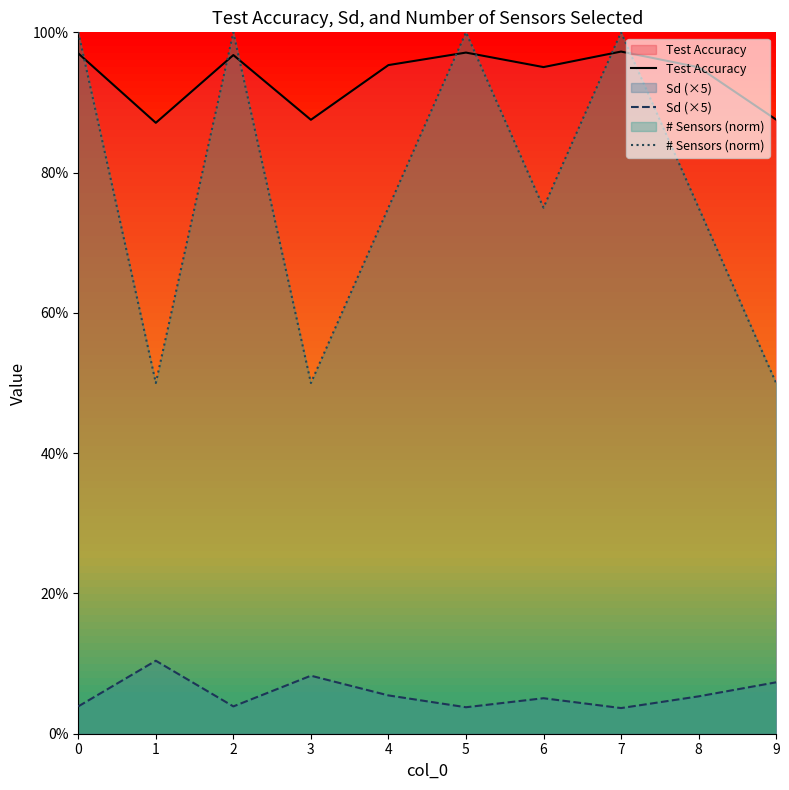

True or false: # Sensors (norm) has a value of 1.5 at 2.

False